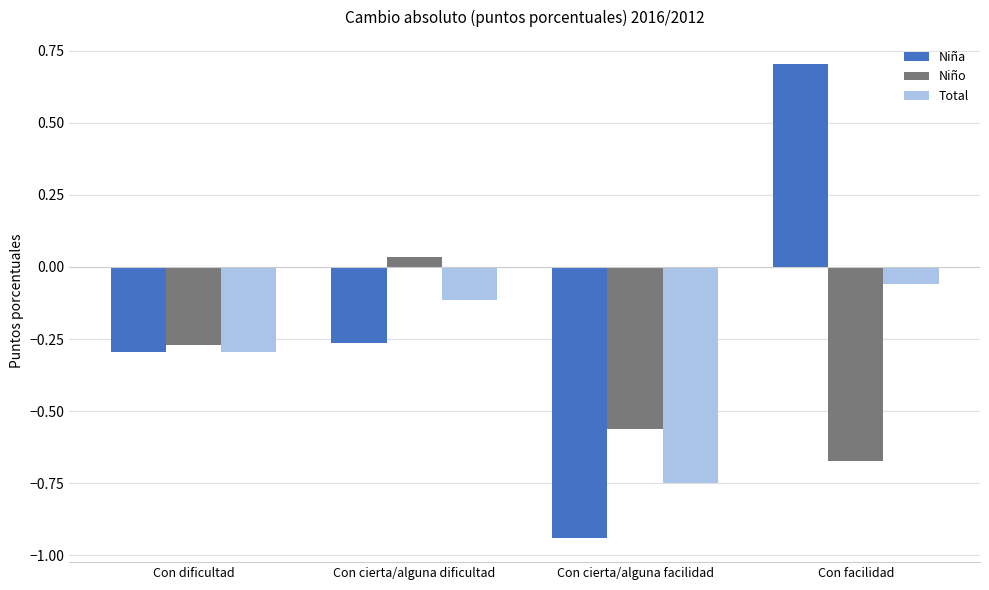

Is the value of Total at Con dificultad greater than the value of Niña at Con facilidad?

No